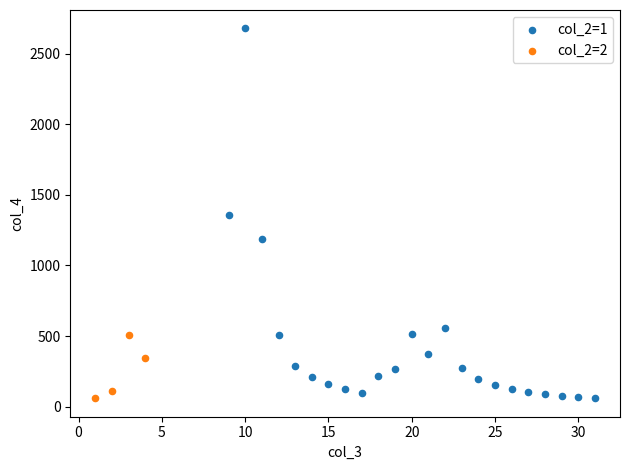

Which series reaches the maximum Y coordinate?

col_2=1